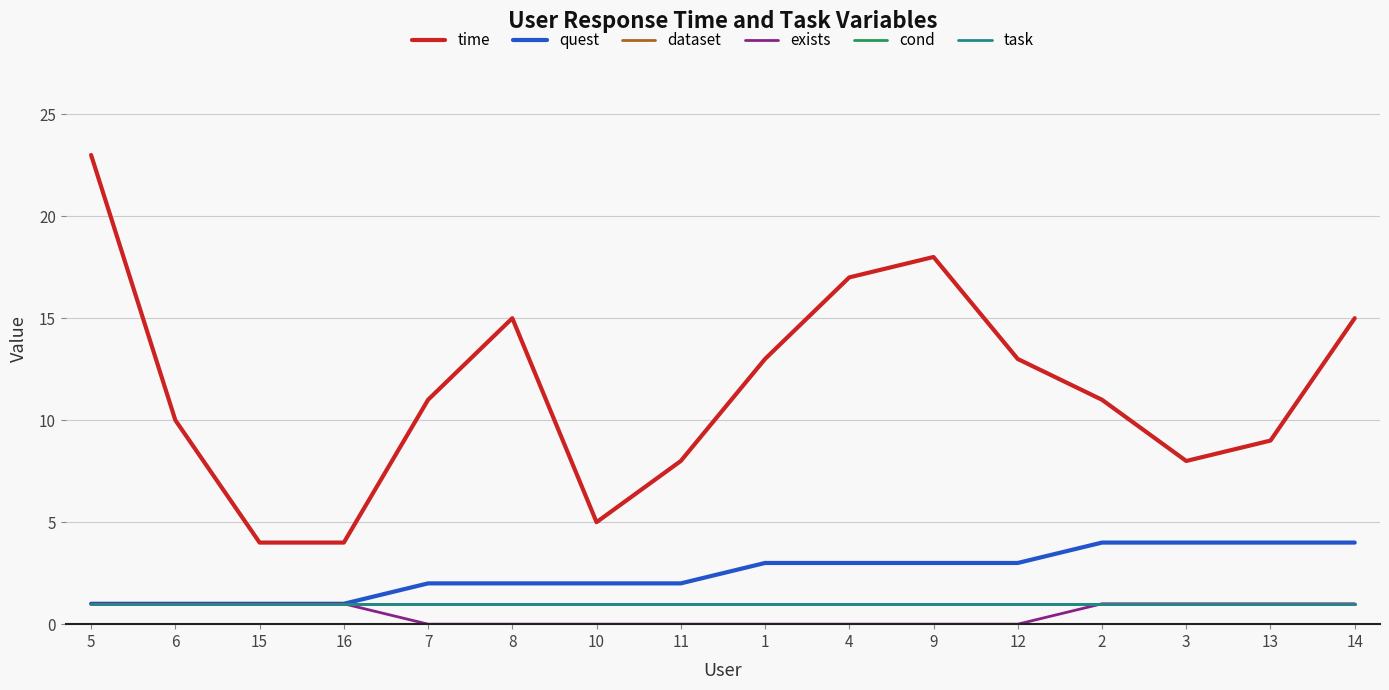

Is this an area chart (filled region under the line)?

No